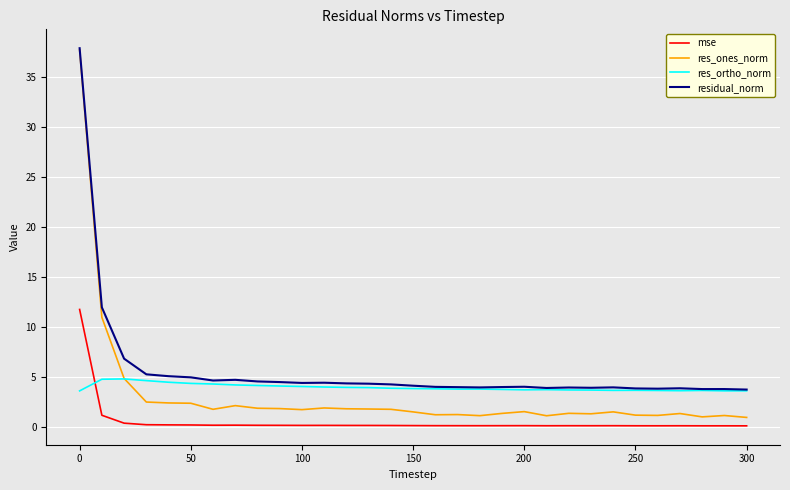

What is the maximum value for res_ortho_norm?

4.8